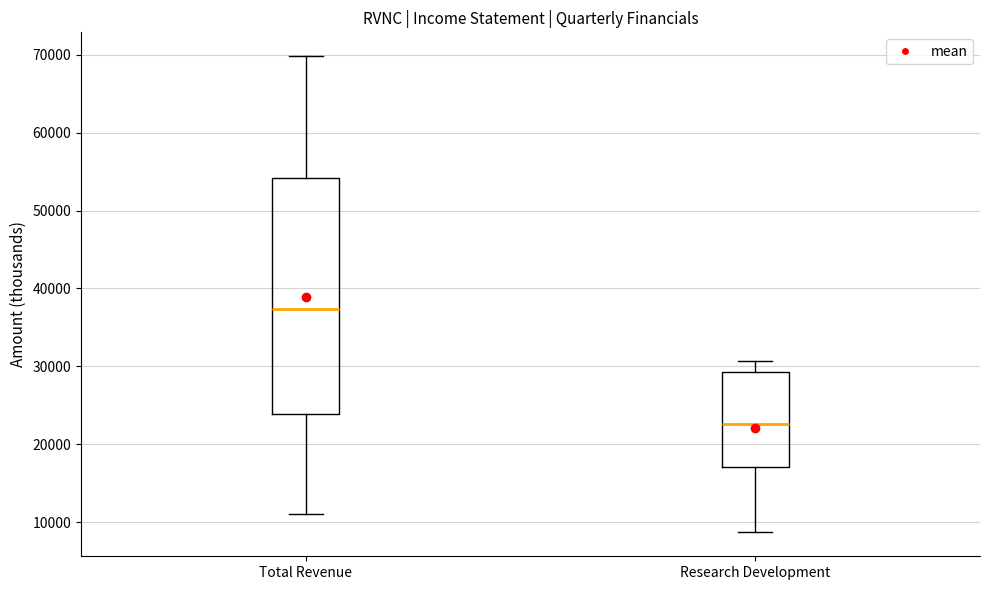

Reading left to right, read every box against the y-axis: the position of its median line, the range the box covers, and the ends of its whiskers. The values are not printed on the chart, so give them approximately, as read against the axis.

Total Revenue: median 37000, box 24000 to 54000, whiskers 11000 to 70000
Research Development: median 23000, box 17000 to 29000, whiskers 9000 to 31000